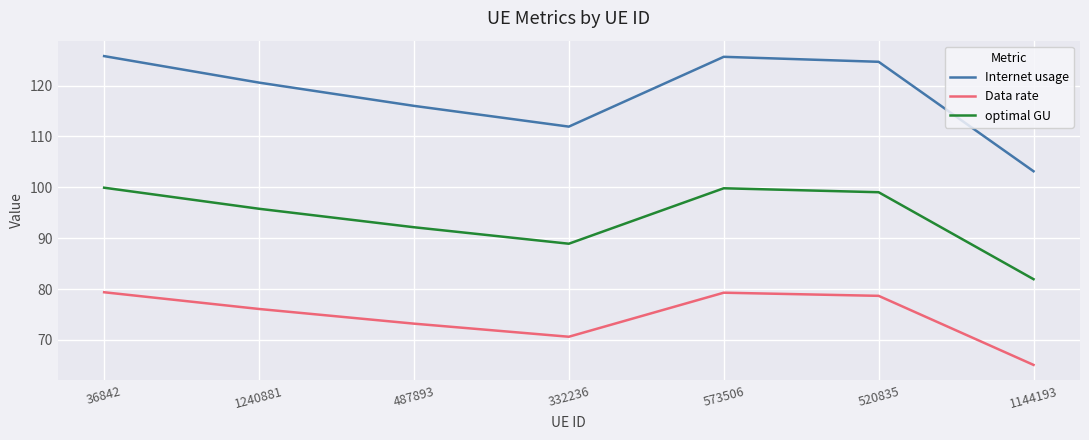

Between 1240881 and 487893, which series saw the biggest shift?

Internet usage